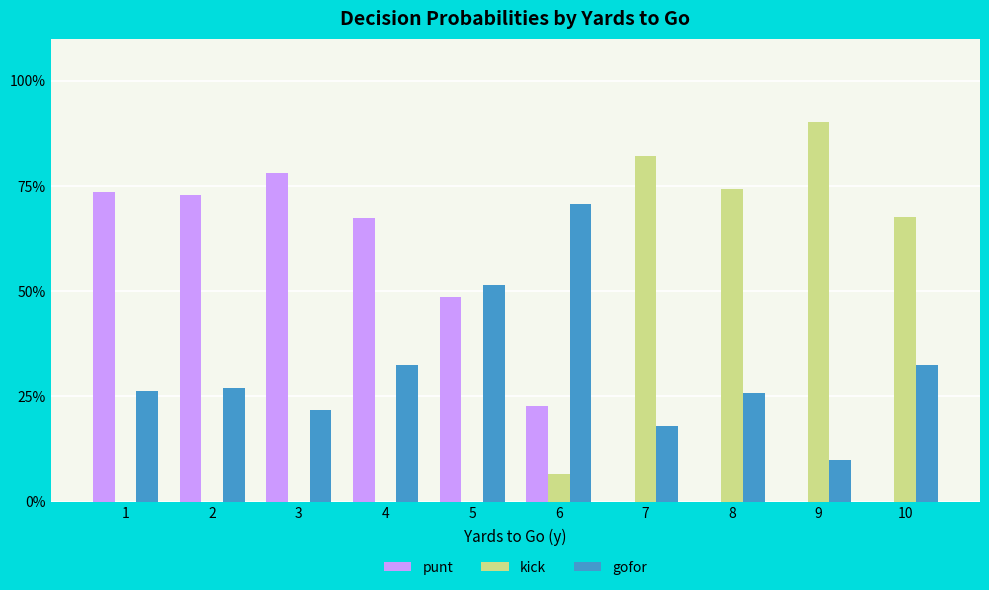

Reading left to right, transcribe all the data shown in this chart.

punt: 1=0.7	2=0.7	3=0.8	4=0.7	5=0.5	6=0.2	7=0.0	8=0.0	9=0.0	10=0.0
kick: 1=0.0	2=0.0	3=0.0	4=0.0	5=0.0	6=0.1	7=0.8	8=0.7	9=0.9	10=0.7
gofor: 1=0.3	2=0.3	3=0.2	4=0.3	5=0.5	6=0.7	7=0.2	8=0.3	9=0.1	10=0.3